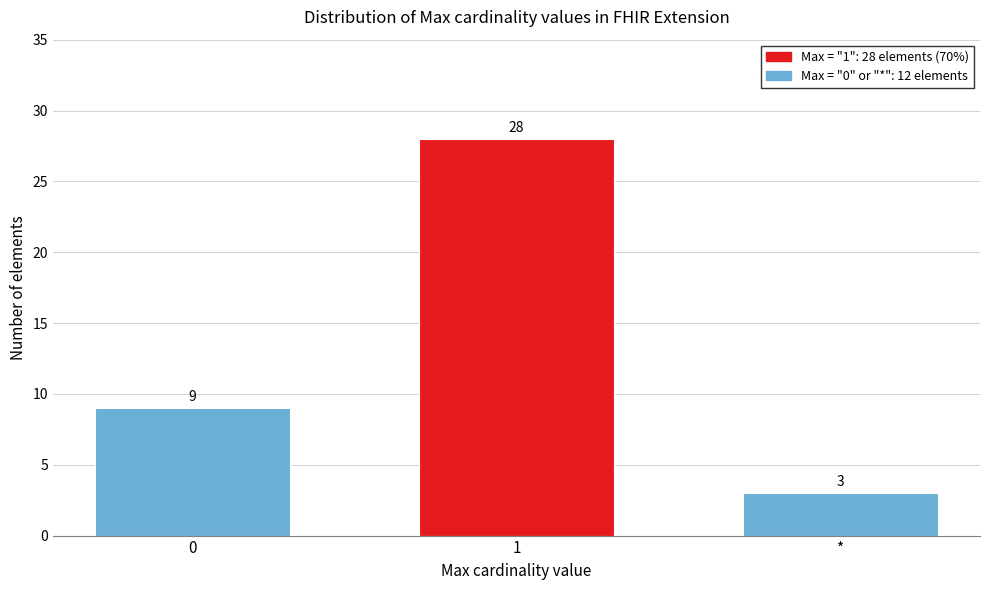

Reading left to right, extract all data points from this chart.

9	28	3